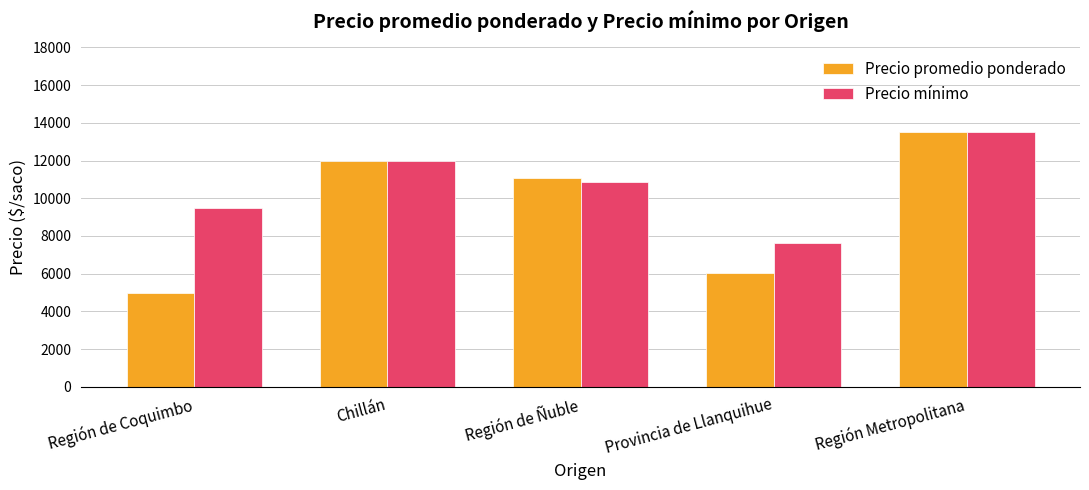

List the labels in order of Precio promedio ponderado value, smallest first.

Región de Coquimbo, Provincia de Llanquihue, Región de Ñuble, Chillán, Región Metropolitana